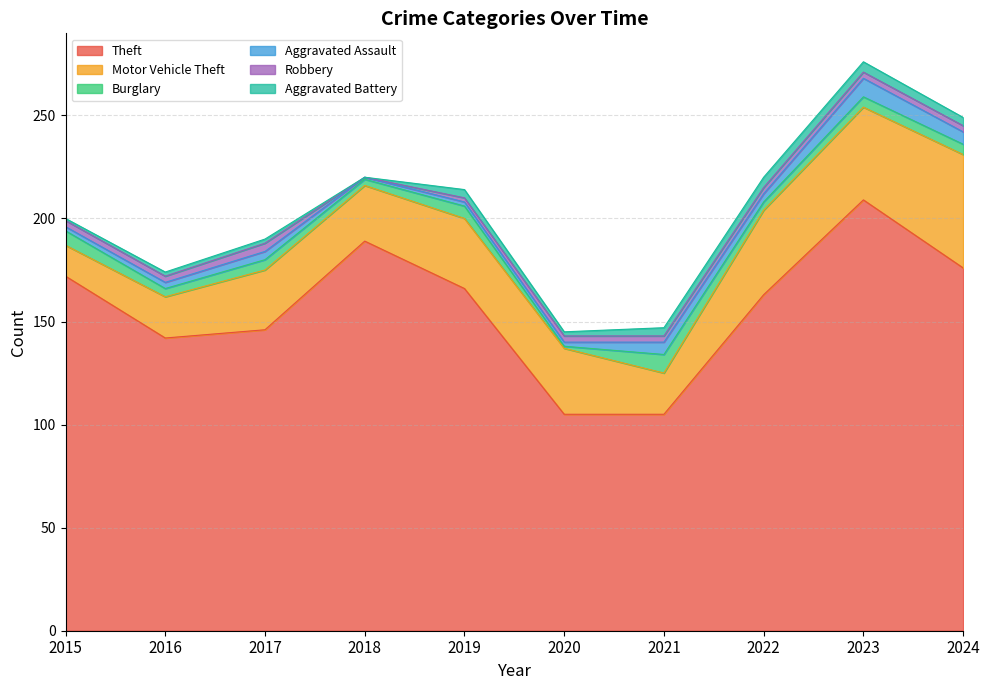

At which category is the sum across all series the highest?

2023